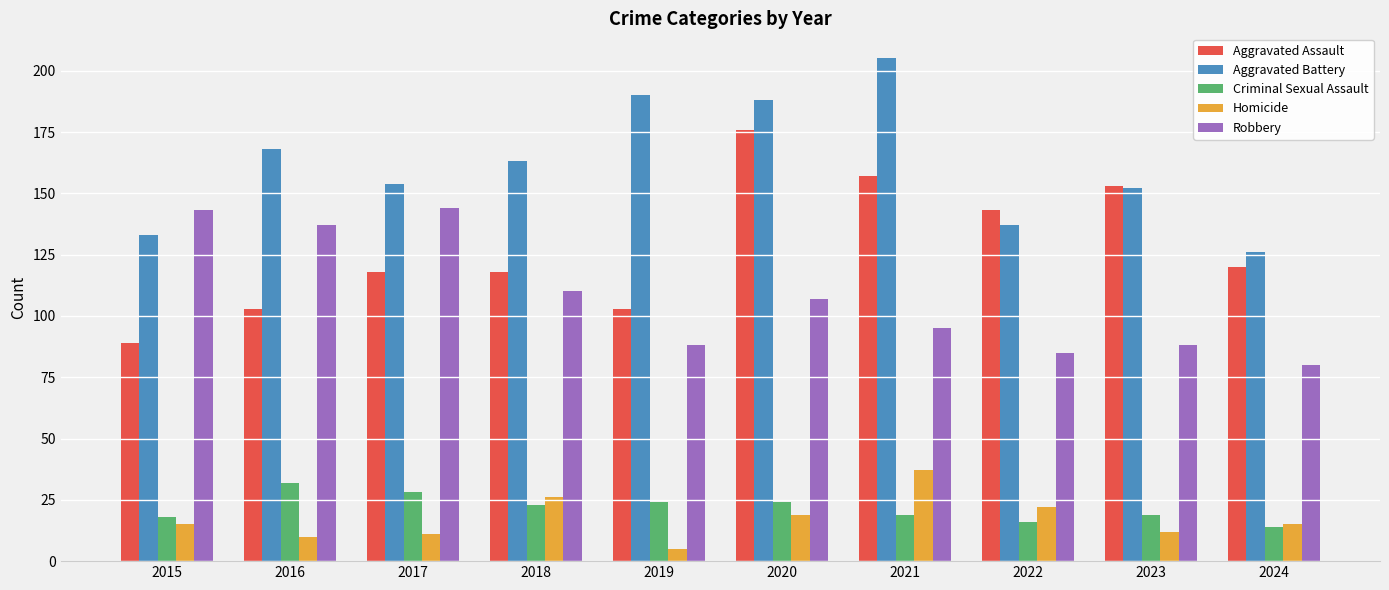

How many bars are there in each group?

5